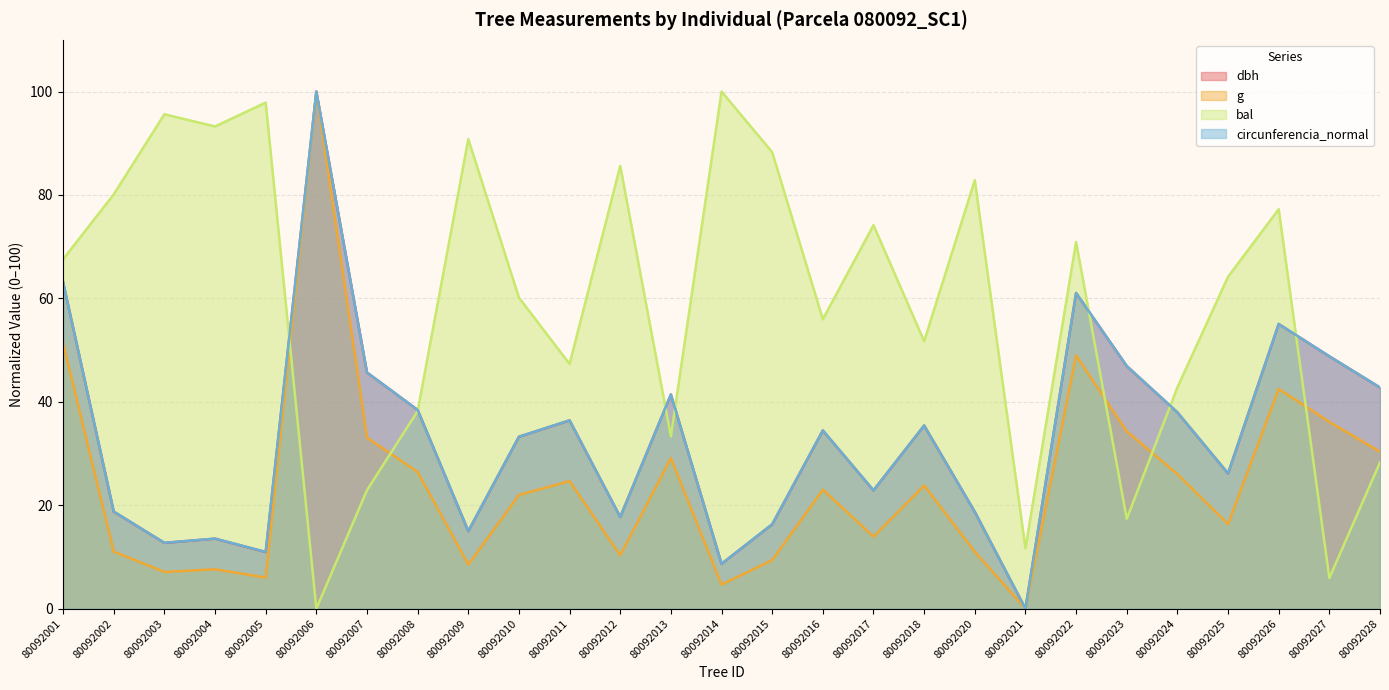

Reading left to right, list all the values displayed in this chart.

dbh: 63.1	18.8	12.7	13.5	10.9	100.0	45.7	38.4	15.0	33.2	36.4	17.7	41.4	8.7	16.3	34.4	22.9	35.4	18.7	0.0	61.0	46.9	38.0	26.1	55.0	48.8	42.8
g: 51.3	11.0	7.1	7.6	6.0	100.0	33.1	26.4	8.5	22.0	24.7	10.3	29.1	4.6	9.4	23.0	13.9	23.8	11.0	0.0	49.0	34.3	26.0	16.4	42.5	36.1	30.3
bal: 67.6	80.1	95.6	93.2	97.9	0.0	22.9	38.2	90.8	60.1	47.3	85.6	33.3	100.0	88.3	56.0	74.2	51.7	82.9	11.7	70.9	17.4	42.8	64.2	77.2	5.9	28.3
circunferencia_normal: 63.1	18.8	12.7	13.6	11.0	100.0	45.7	38.4	15.0	33.3	36.4	17.7	41.4	8.7	16.3	34.5	22.9	35.4	18.7	0.0	61.0	46.9	38.0	26.2	55.1	48.8	42.8